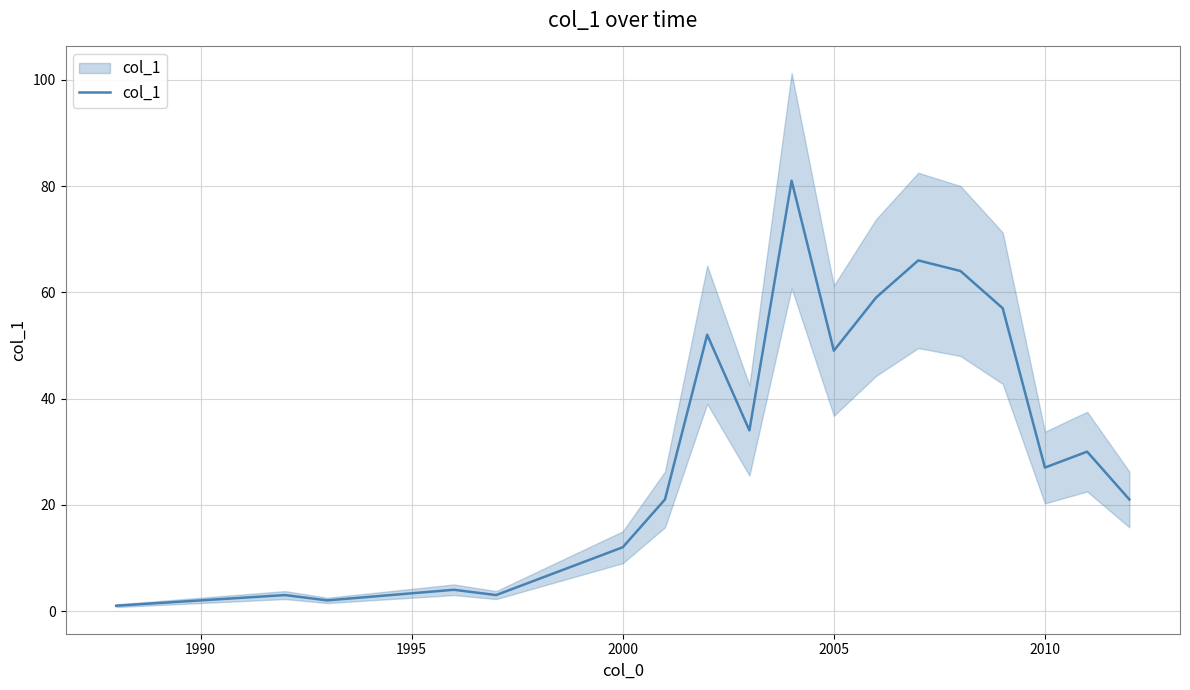

What is the average value?

30